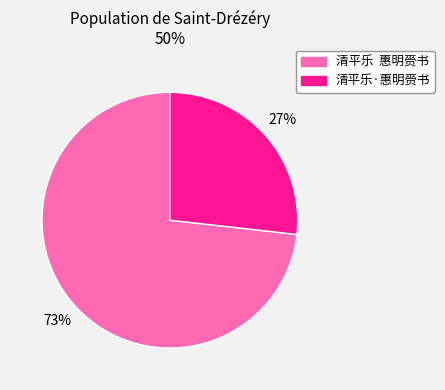

The 清平乐 惠明赍书 slice represents 64% of the pie. True or false?

False